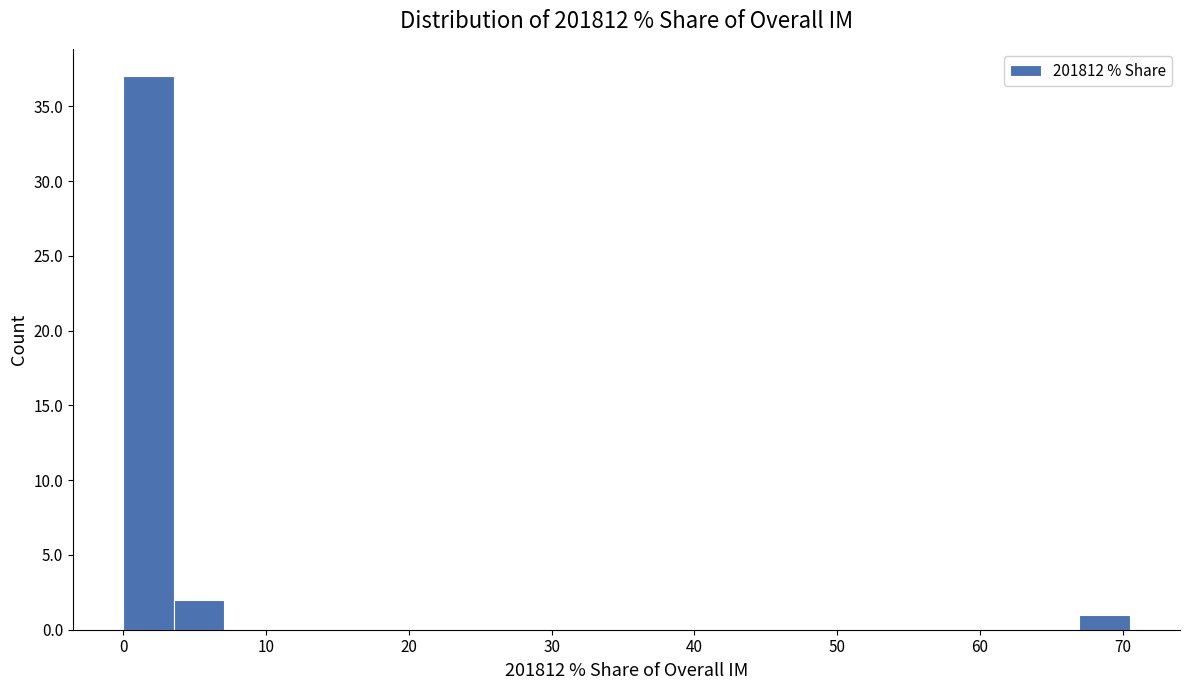

Read against the x-axis, roughly where is the centre of the tallest bar?

2